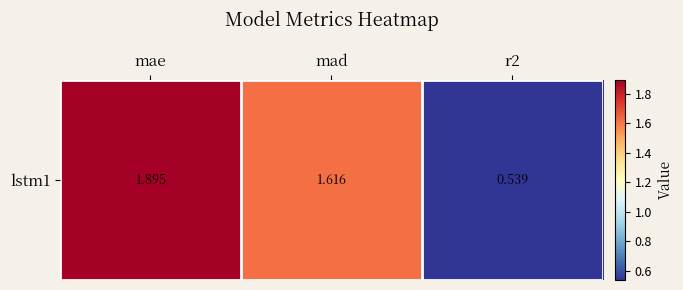

List the labels in order of value, largest first.

mae, mad, r2